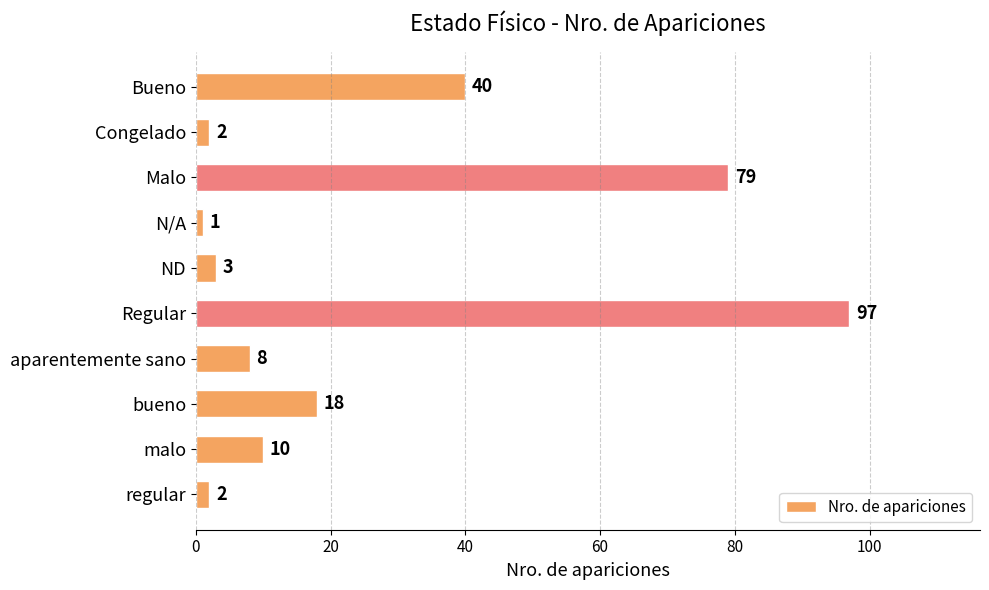

What is the change in value from Regular to regular?

-95